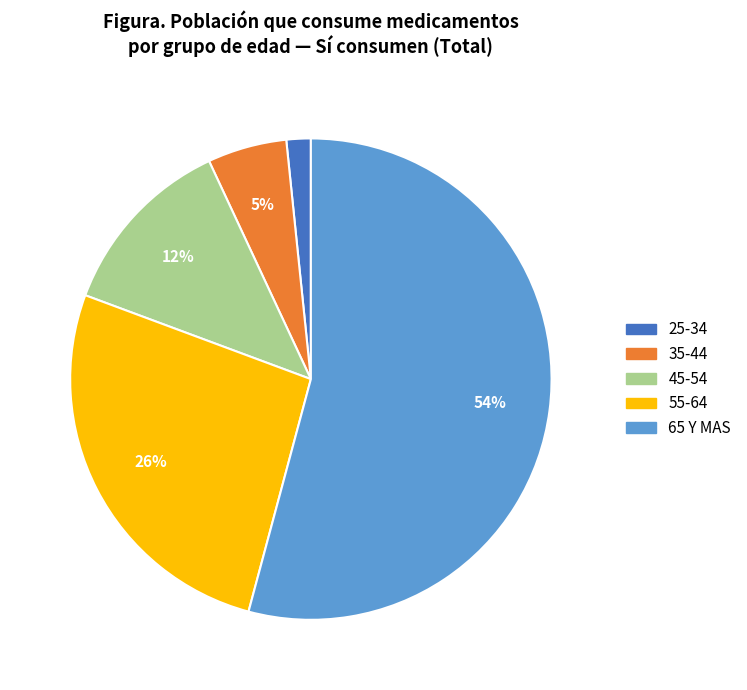

To the nearest percent, what is the difference between the largest and smallest slice percentages?

53%